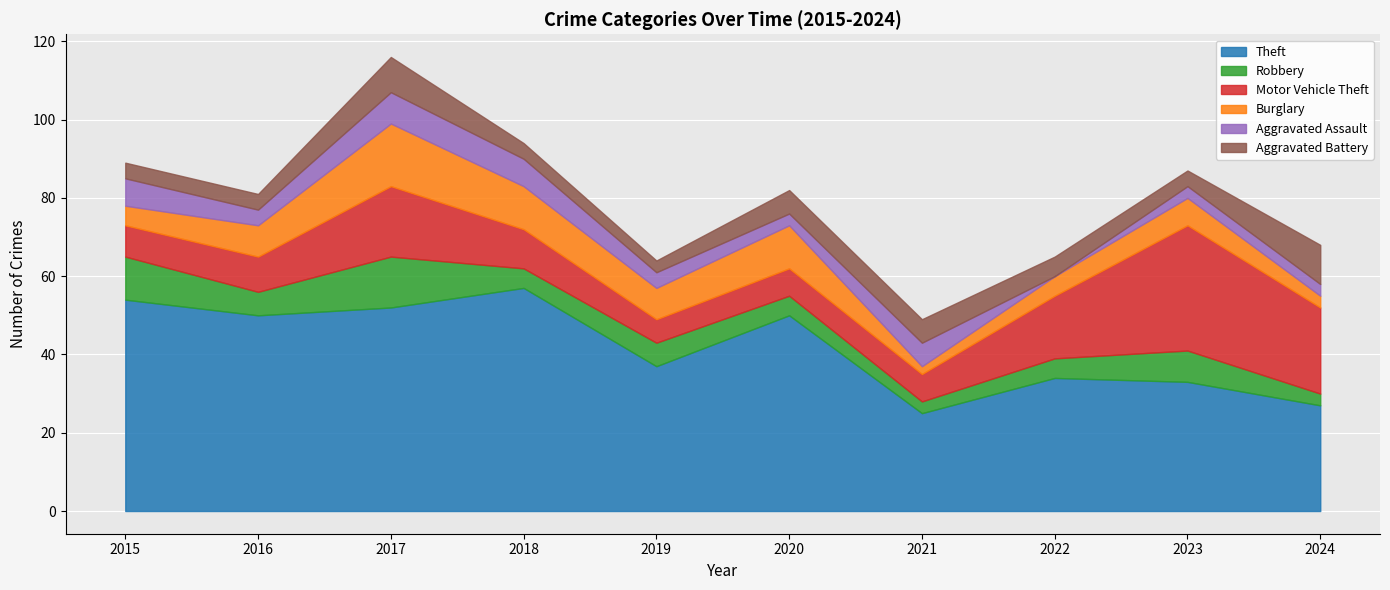

True or false: Burglary and Theft intersect in this chart.

False